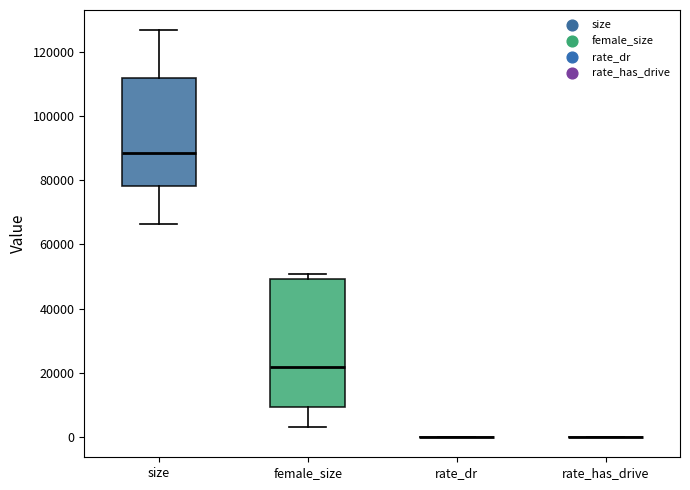

Reading left to right, read every box against the y-axis: the position of its median line, the range the box covers, and the ends of its whiskers. The values are not printed on the chart, so give them approximately, as read against the axis.

size: median 88000, box 78000 to 112000, whiskers 66000 to 126000
female_size: median 22000, box 10000 to 50000, whiskers 4000 to 50000 (just above the box's upper edge)
rate_dr: box collapsed to a line at 0, whiskers 0 to 0
rate_has_drive: box collapsed to a line at 0, whiskers 0 to 0